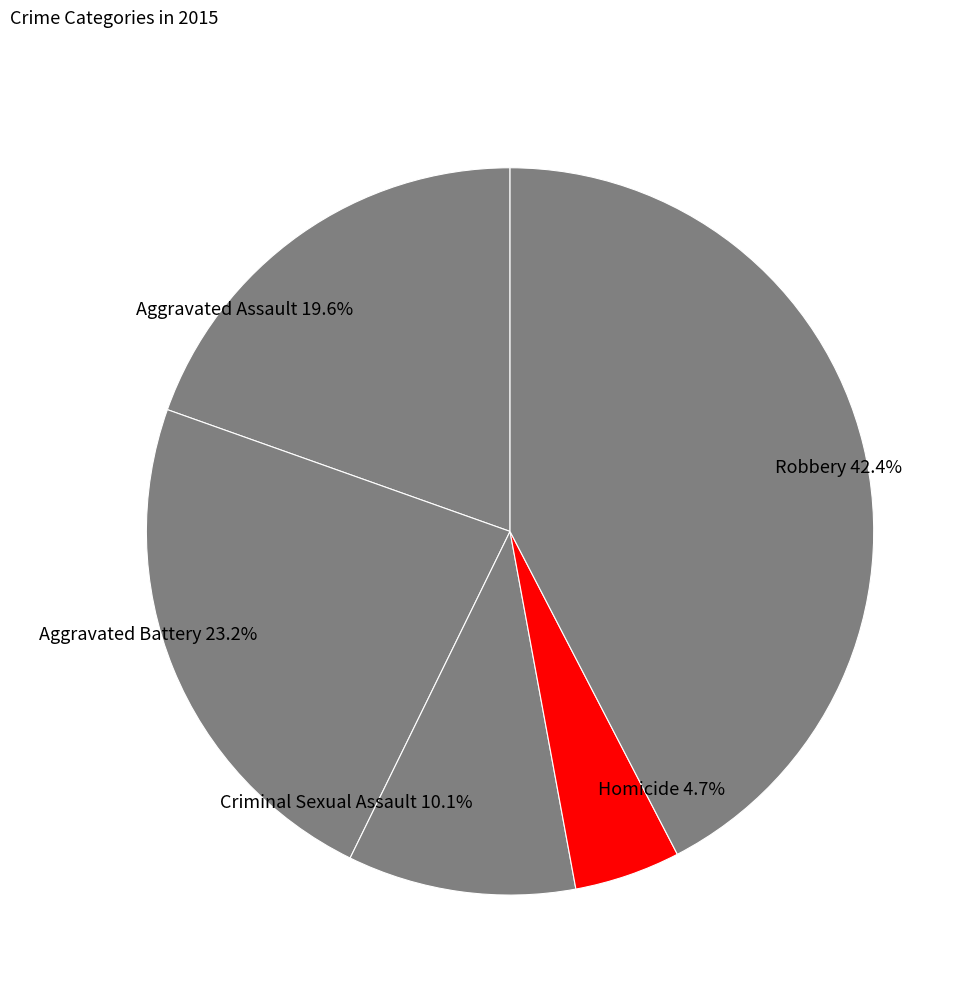

Is there any slice that represents more than half of the pie?

No